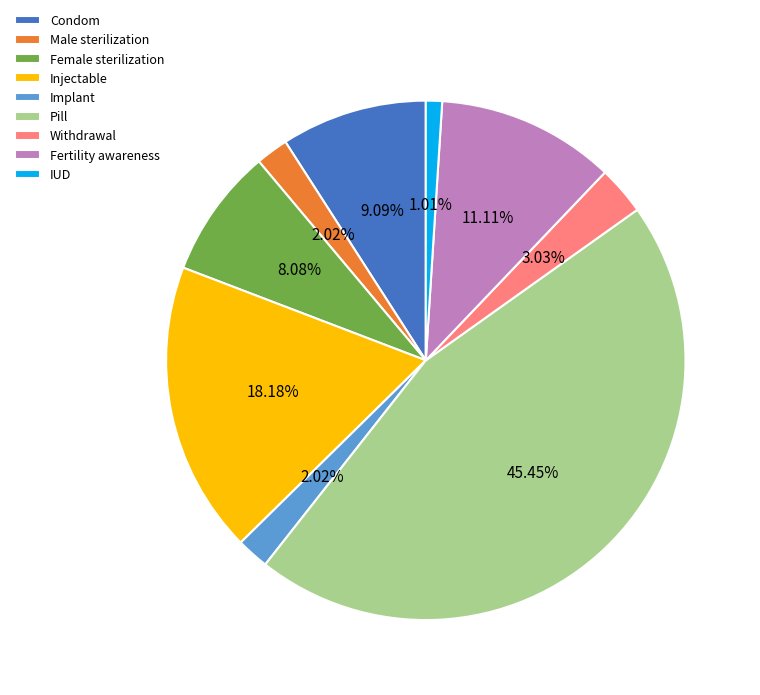

Which slice is the smallest?

IUD